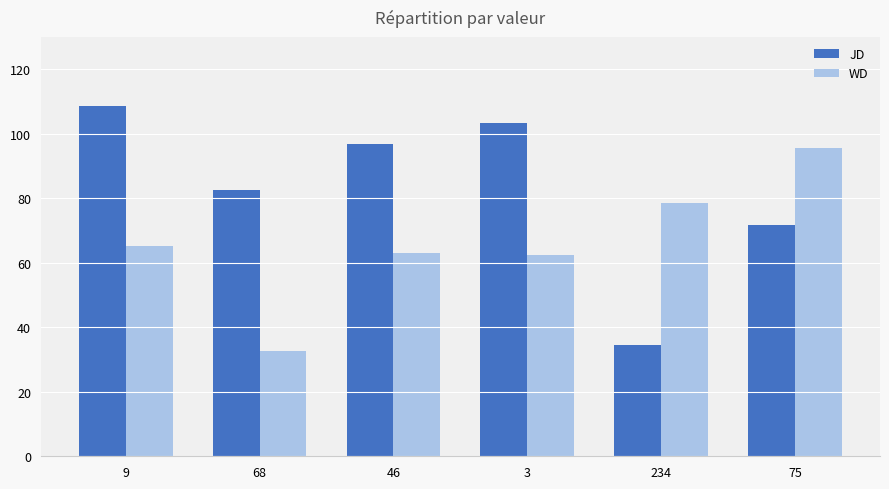

What is the value of the JD bar at the 2nd from the left?

82.6